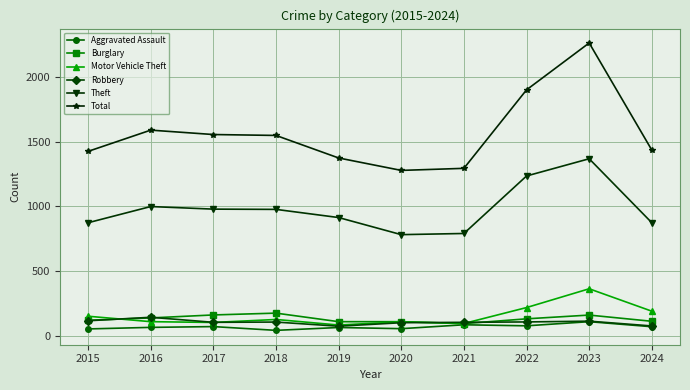

True or false: Theft has more than 1 interior local peaks.

True